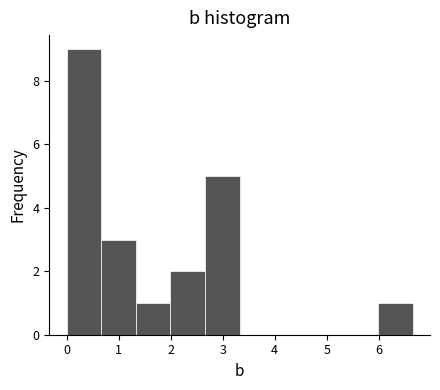

Which range on the x-axis has the tallest bar?

0.0 to 0.7